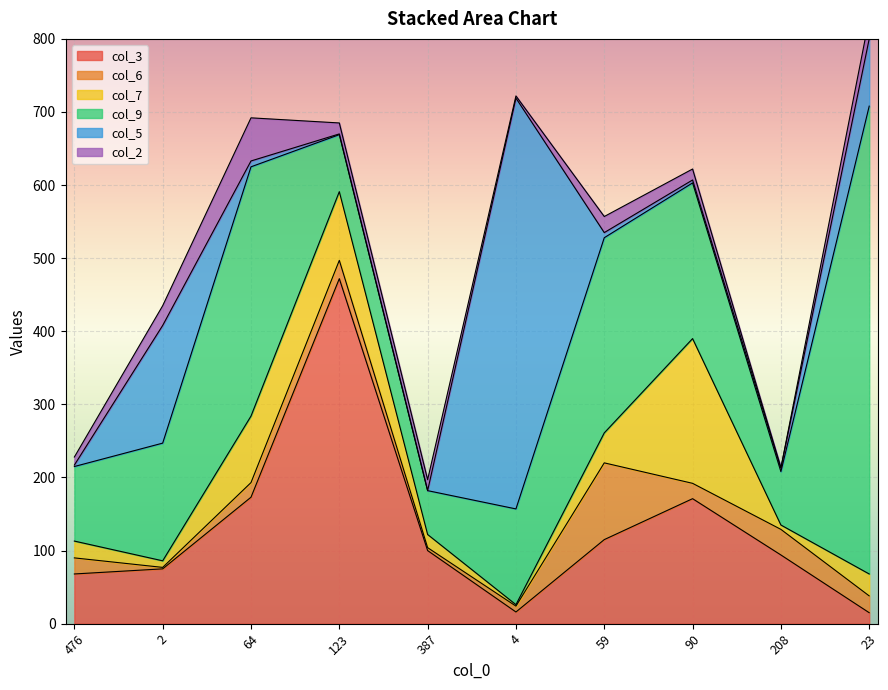

How many interior local peaks does the col_5 series have?

2